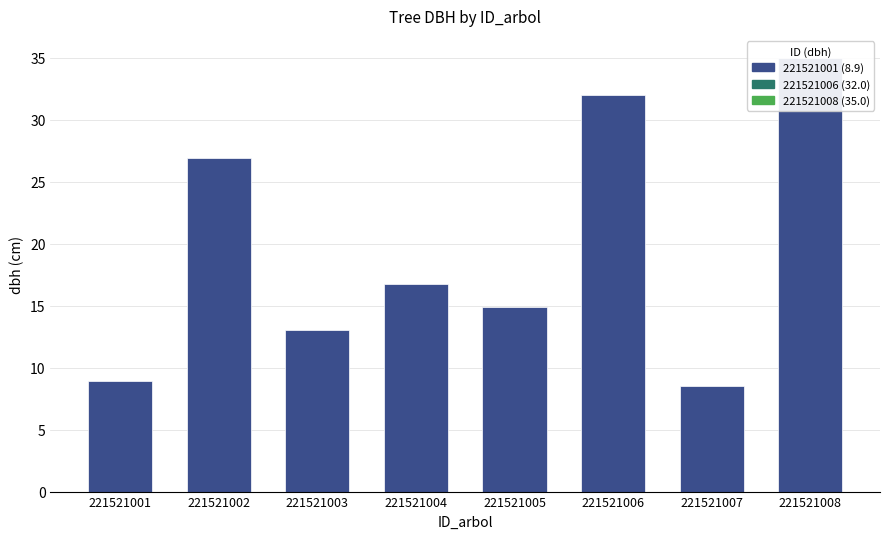

Reading right to left, extract all data points from this chart.

35.0	8.6	32.0	14.8	16.8	13.0	26.9	8.9